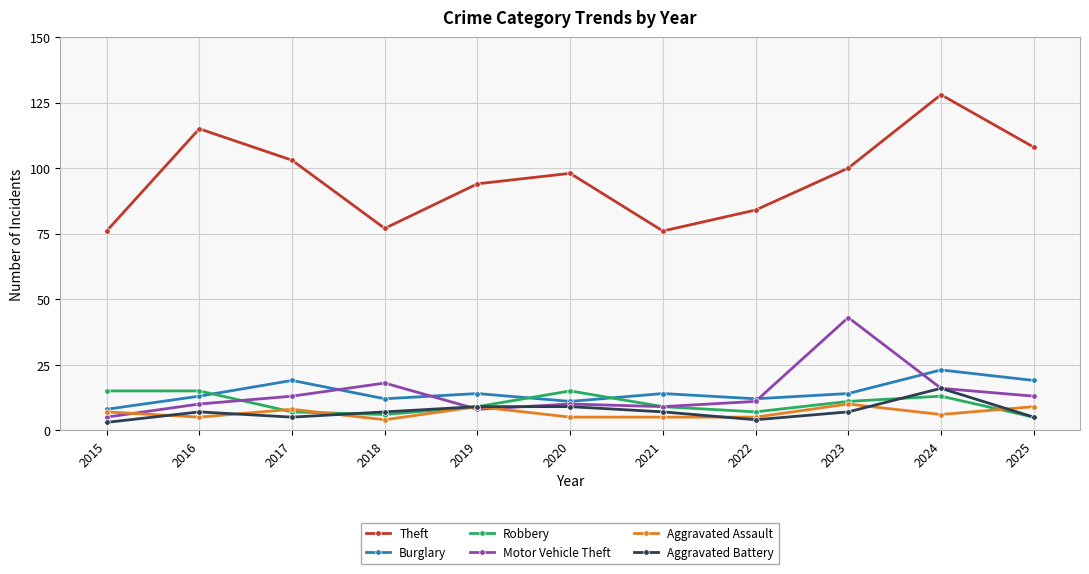

Reading left to right, transcribe all the data shown in this chart.

Theft: 2015=76	2016=115	2017=103	2018=77	2019=94	2020=98	2021=76	2022=84	2023=100	2024=128	2025=108
Burglary: 2015=8	2016=13	2017=19	2018=12	2019=14	2020=11	2021=14	2022=12	2023=14	2024=23	2025=19
Robbery: 2015=15	2016=15	2017=7	2018=6	2019=9	2020=15	2021=9	2022=7	2023=11	2024=13	2025=5
Motor Vehicle Theft: 2015=5	2016=10	2017=13	2018=18	2019=8	2020=10	2021=9	2022=11	2023=43	2024=16	2025=13
Aggravated Assault: 2015=7	2016=5	2017=8	2018=4	2019=9	2020=5	2021=5	2022=5	2023=10	2024=6	2025=9
Aggravated Battery: 2015=3	2016=7	2017=5	2018=7	2019=9	2020=9	2021=7	2022=4	2023=7	2024=16	2025=5